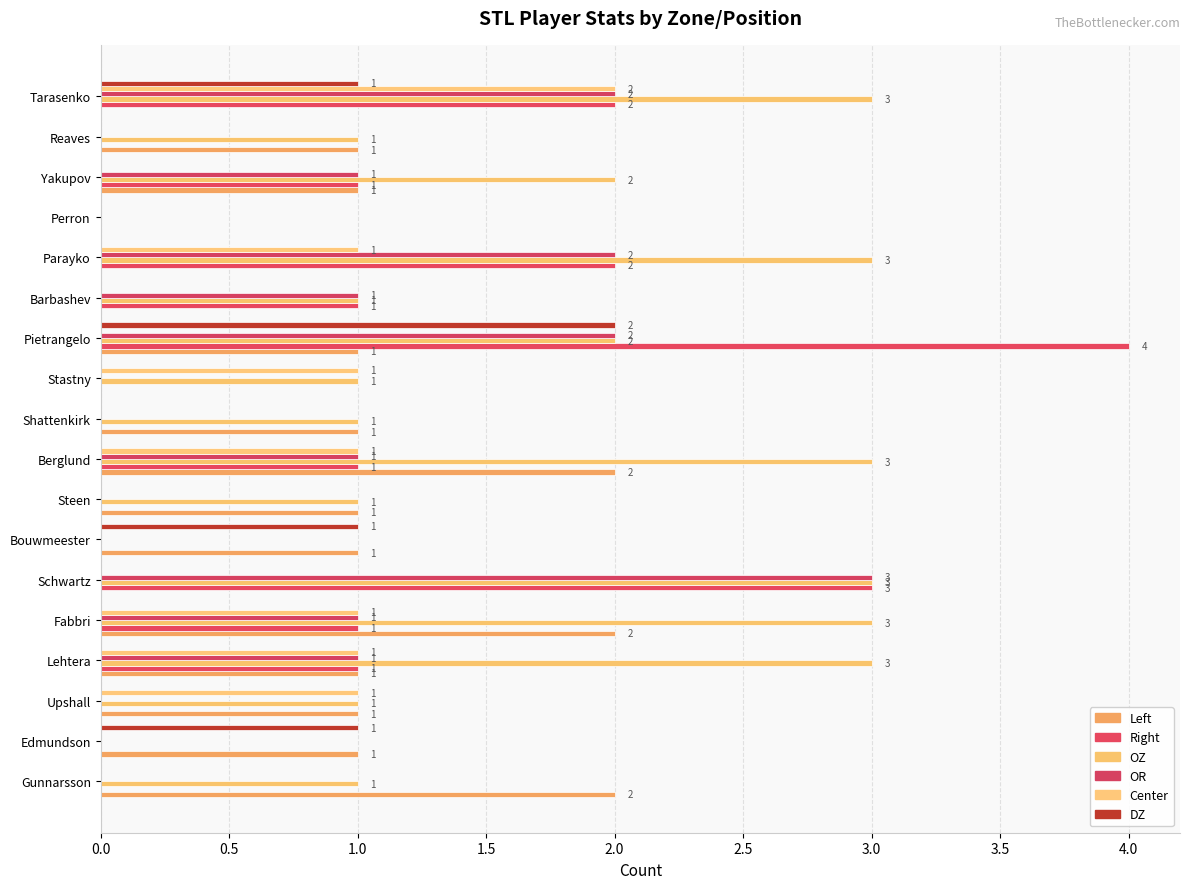

What is the maximum value for OZ?

3